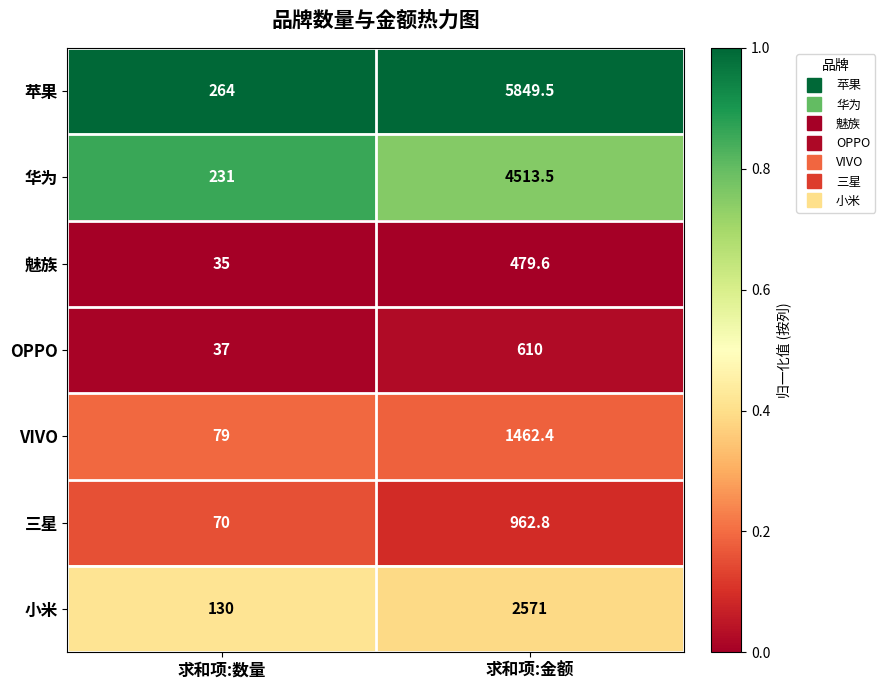

Which series has the largest range (max minus min)?

苹果